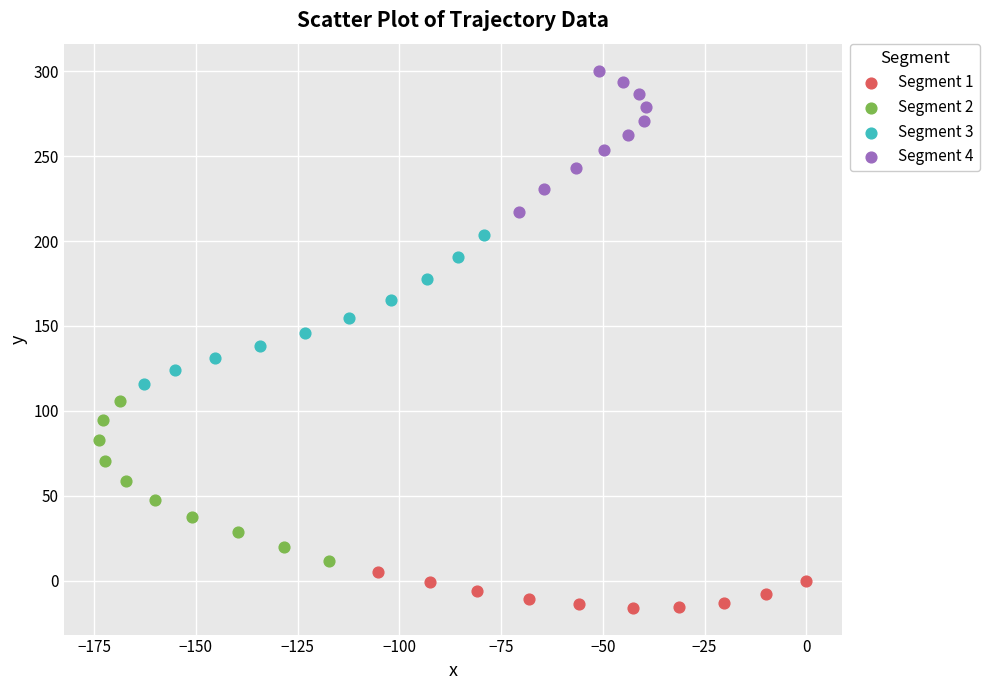

Which series has the largest Y range (max minus min)?

Segment 2